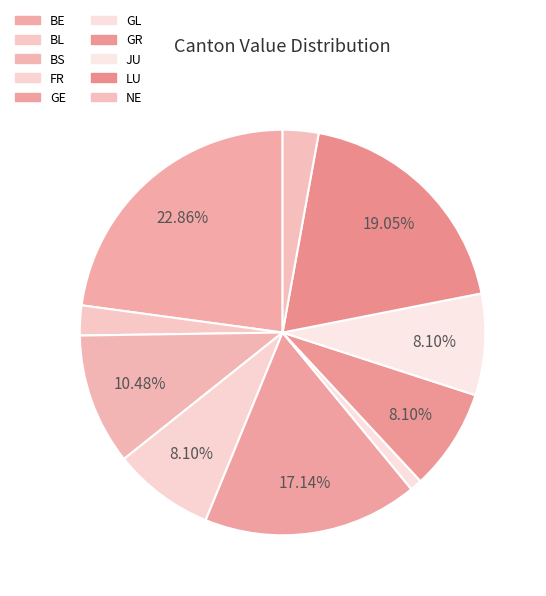

Is there a majority slice in this chart?

No